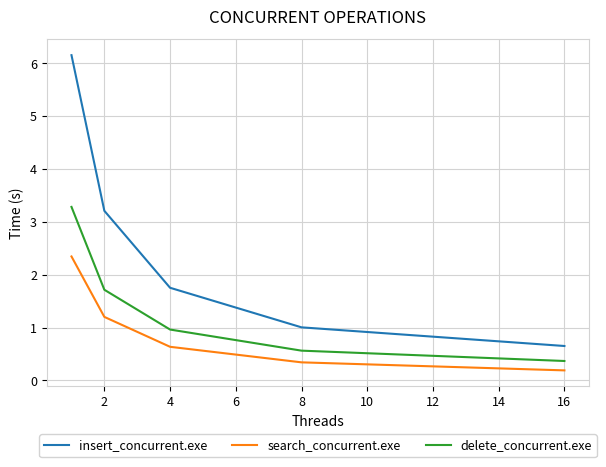

Which series has the largest total across all categories?

insert_concurrent.exe